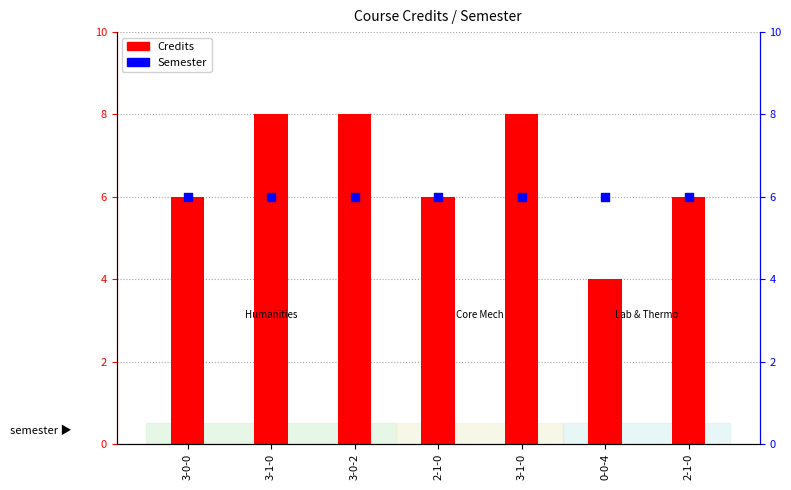

Which series has the widest spread of Y values?

Credits